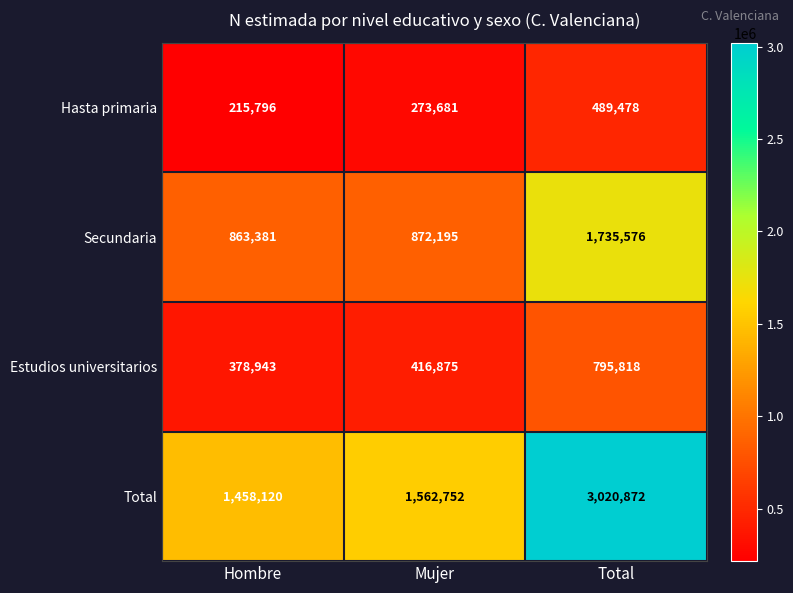

What is the greatest value displayed?

3020872